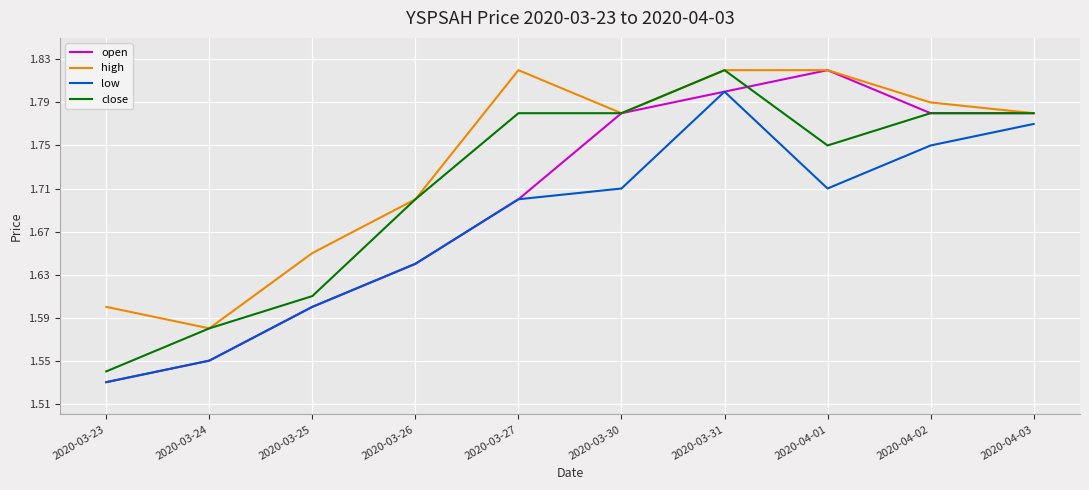

True or false: close and low cross at least once.

False